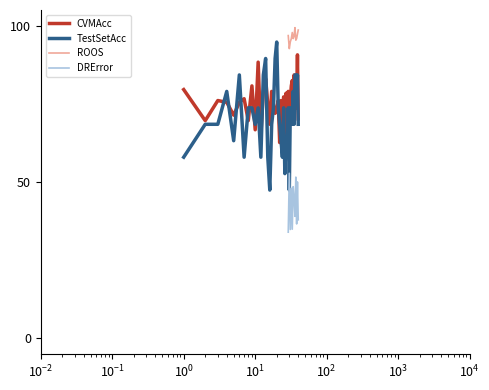

True or false: TestSetAcc and CVMAcc intersect in this chart.

True